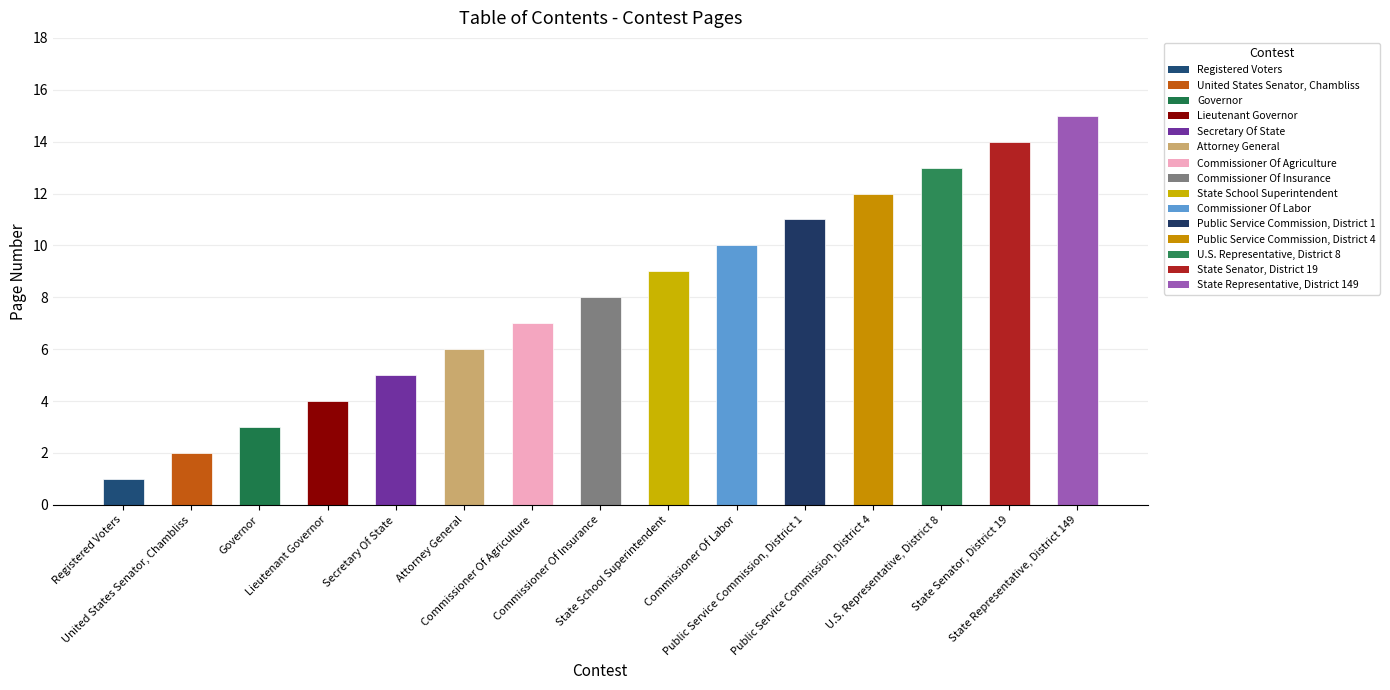

The value at State Representative, District 149 is 15. True or false?

True